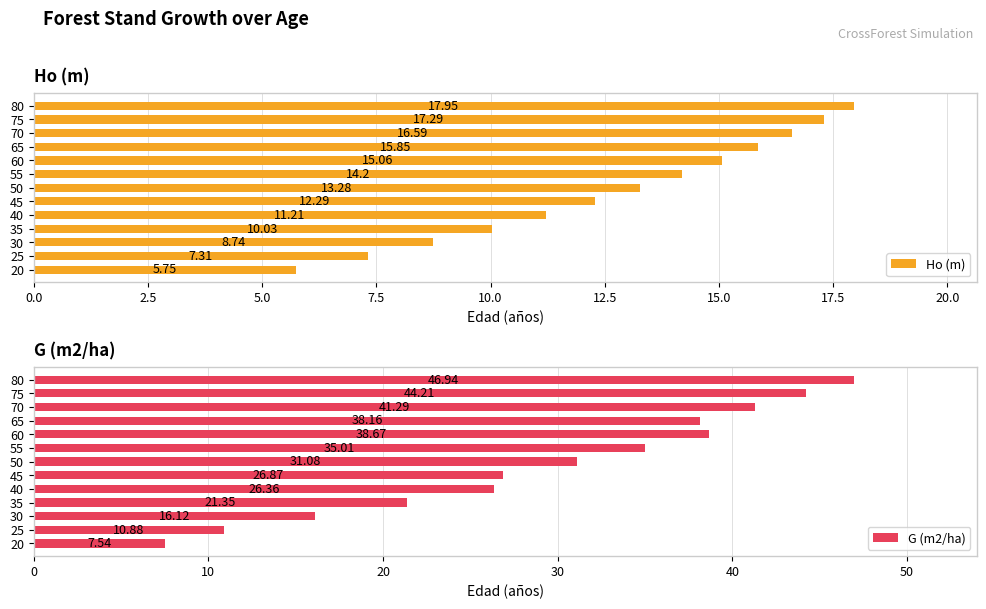

Are the bars horizontal?

Yes